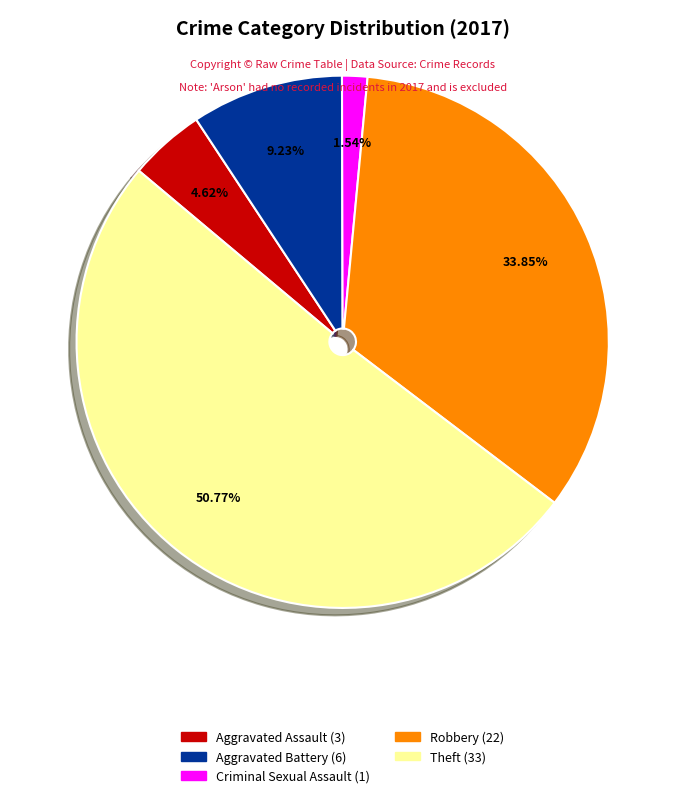

Is there a majority slice in this chart?

Yes